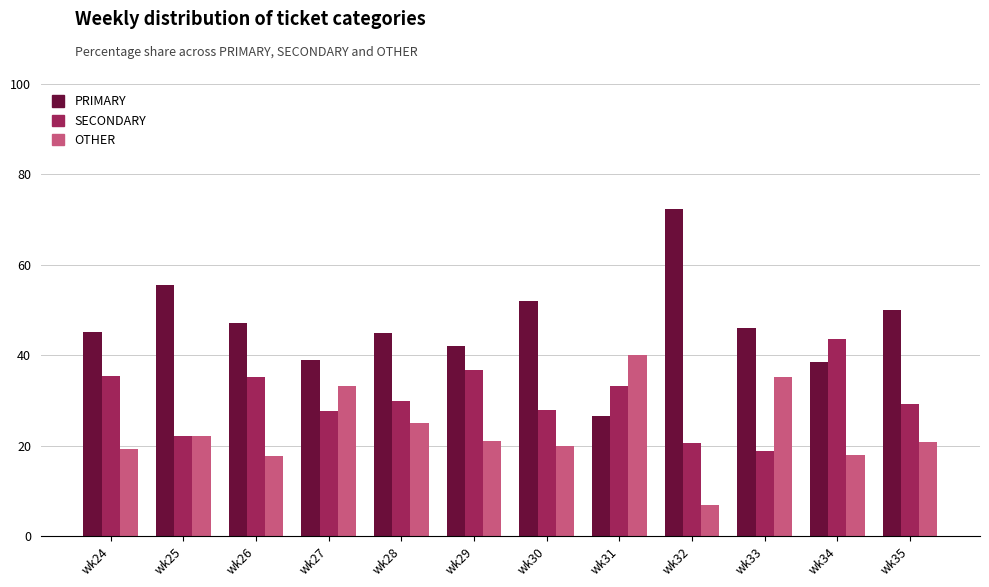

List the series in order of their overall mean, lowest first.

OTHER, SECONDARY, PRIMARY